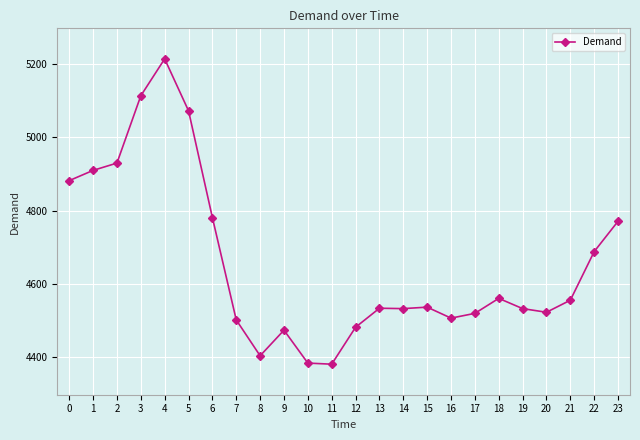

What is the maximum value shown in the chart?

5215